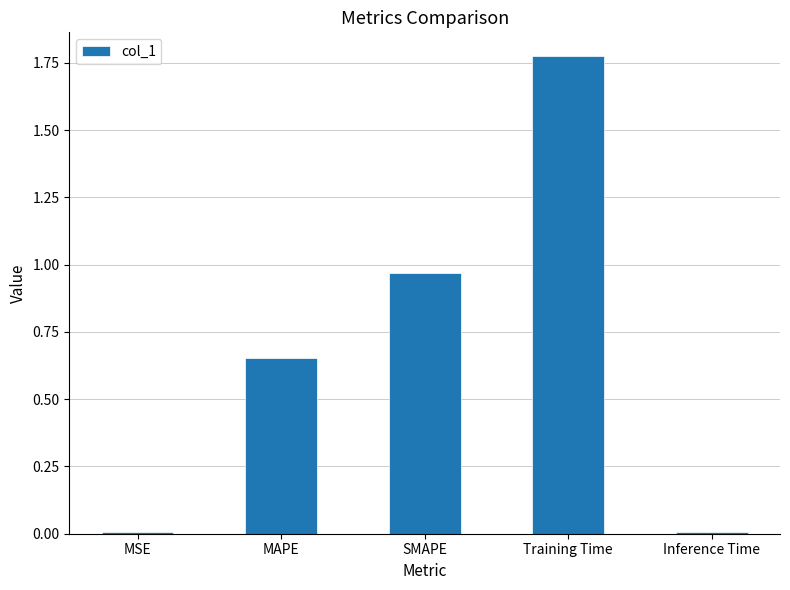

What is the sum of all values?

3.4